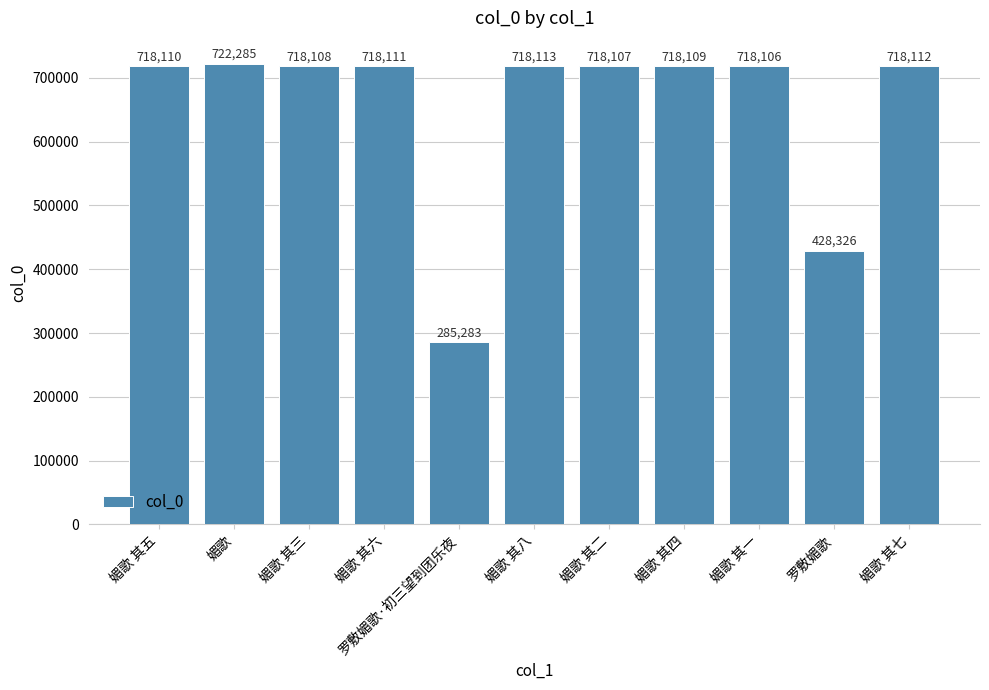

List the labels in order of value, smallest first.

罗敷媚歌·初三望到团乐夜, 罗敷媚歌, 媚歌 其一, 媚歌 其二, 媚歌 其三, 媚歌 其四, 媚歌 其五, 媚歌 其六, 媚歌 其七, 媚歌 其八, 媚歌